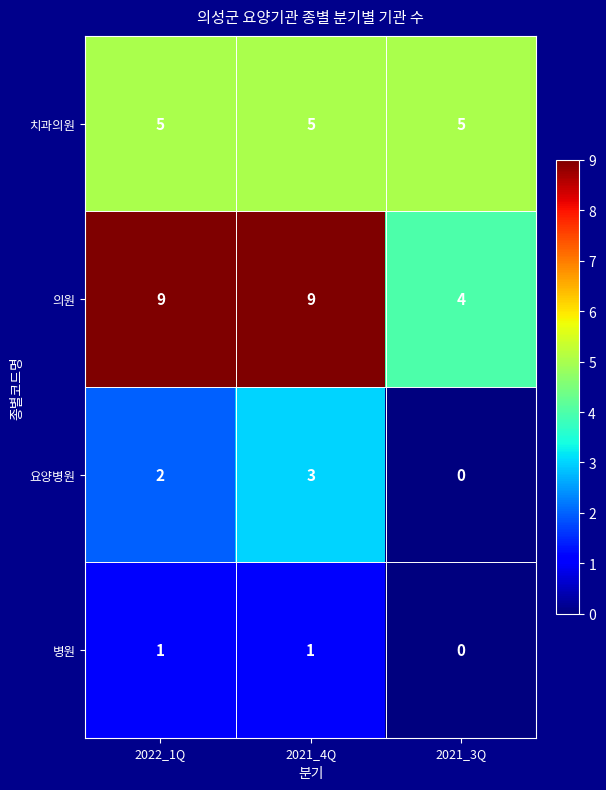

What is the sum of all 치과의원 values?

15